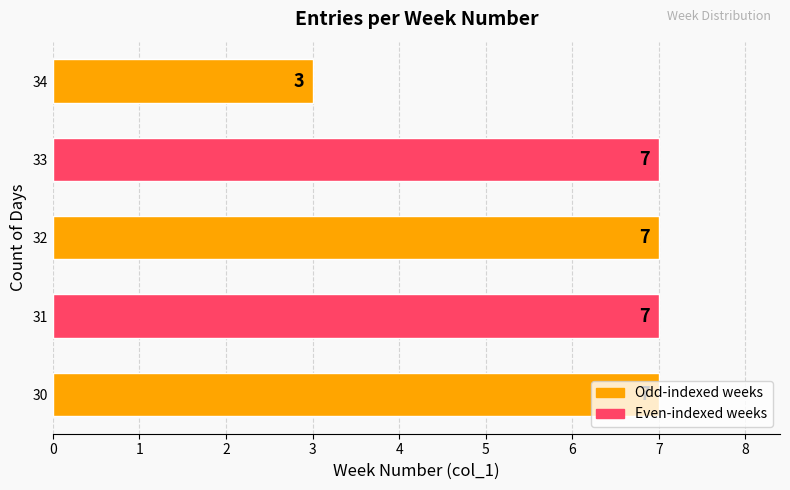

How many values are between 7 and 8?

4